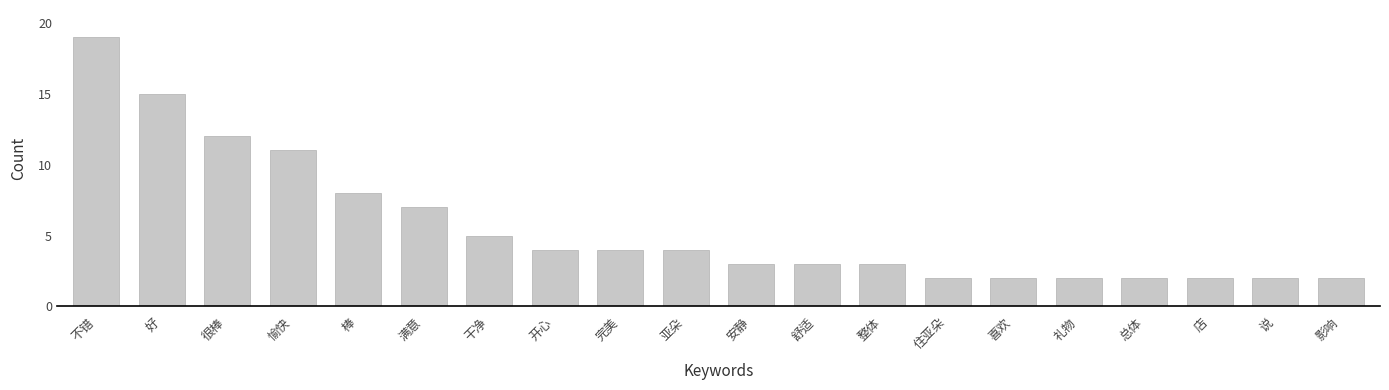

What is the change in value from 干净 to 说?

-3